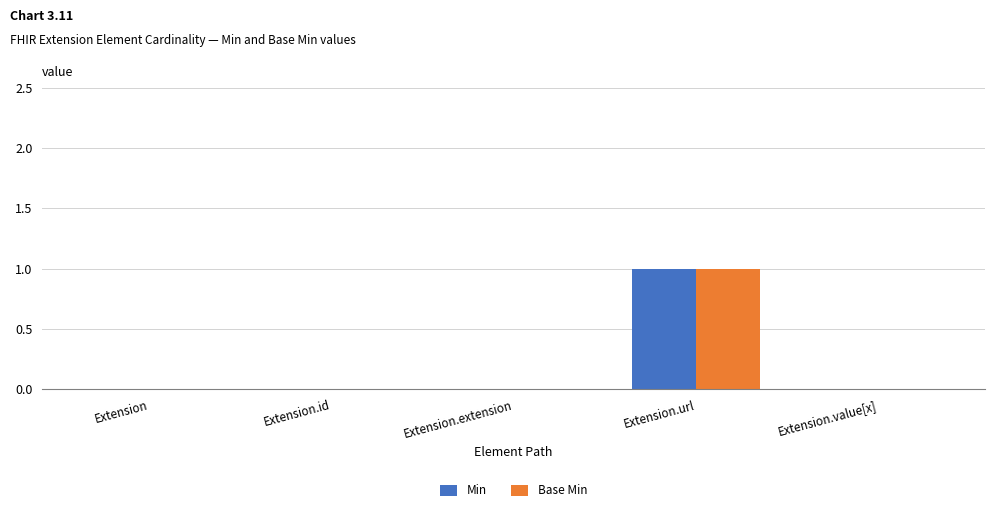

At which label does Base Min reach its peak?

Extension.url